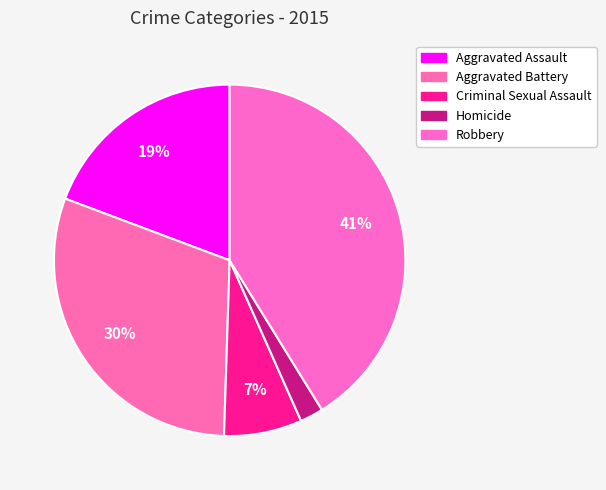

To the nearest percent, what is the difference between the largest and smallest slice percentages?

39%